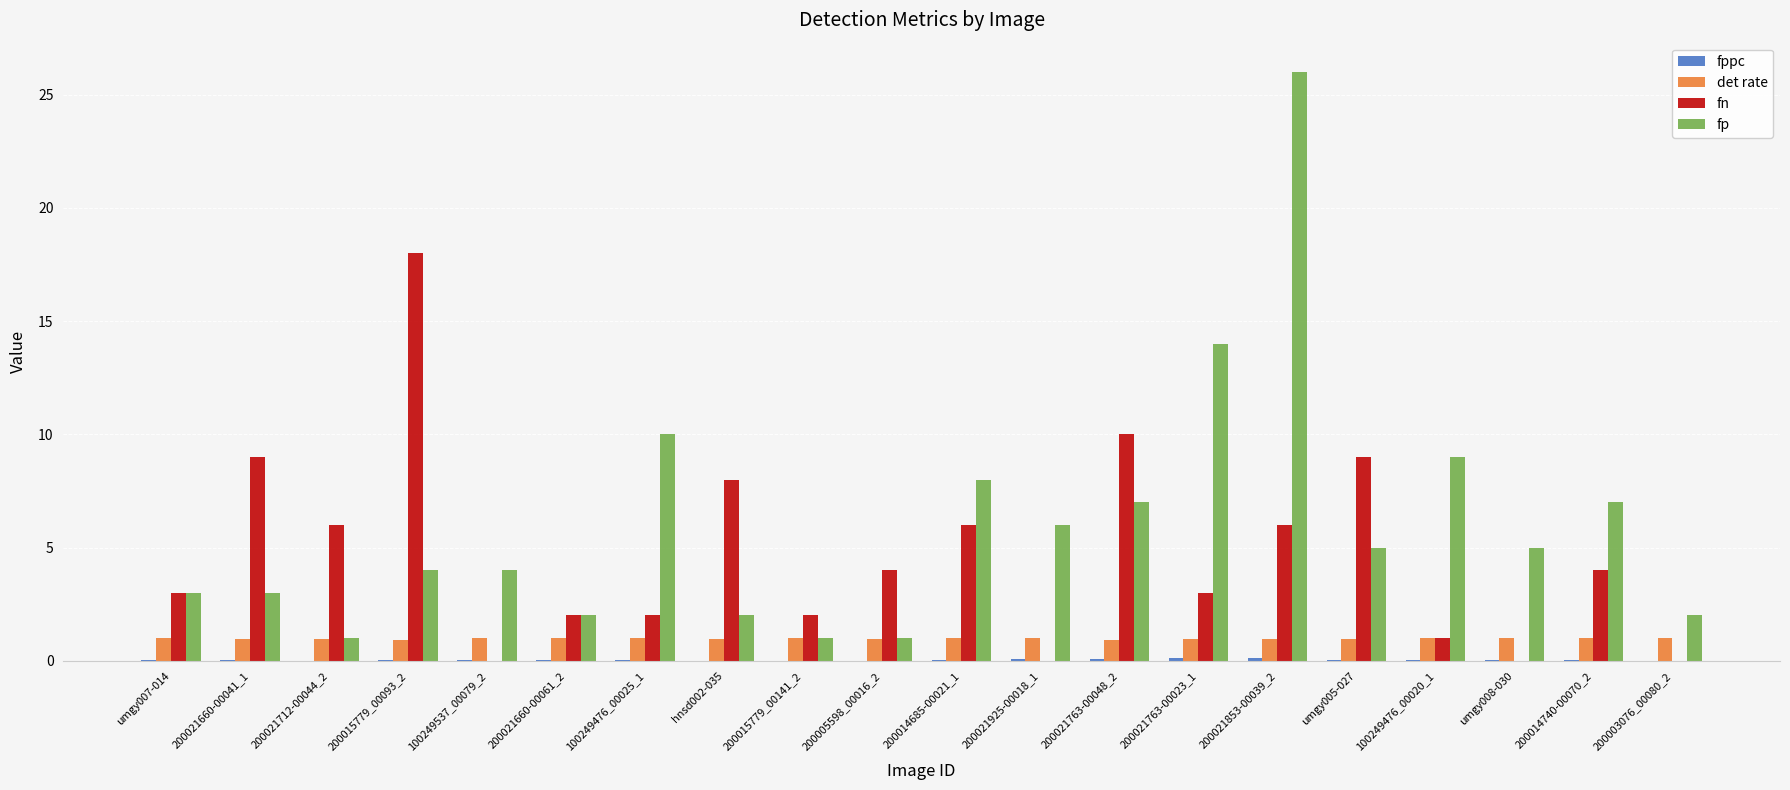

Is it true that fn equals 6.0 at 200021712-00044_2?

True